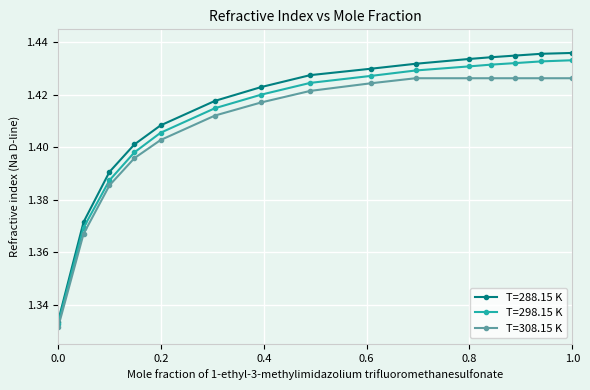

True or false: T=298.15 K and T=308.15 K intersect in this chart.

False